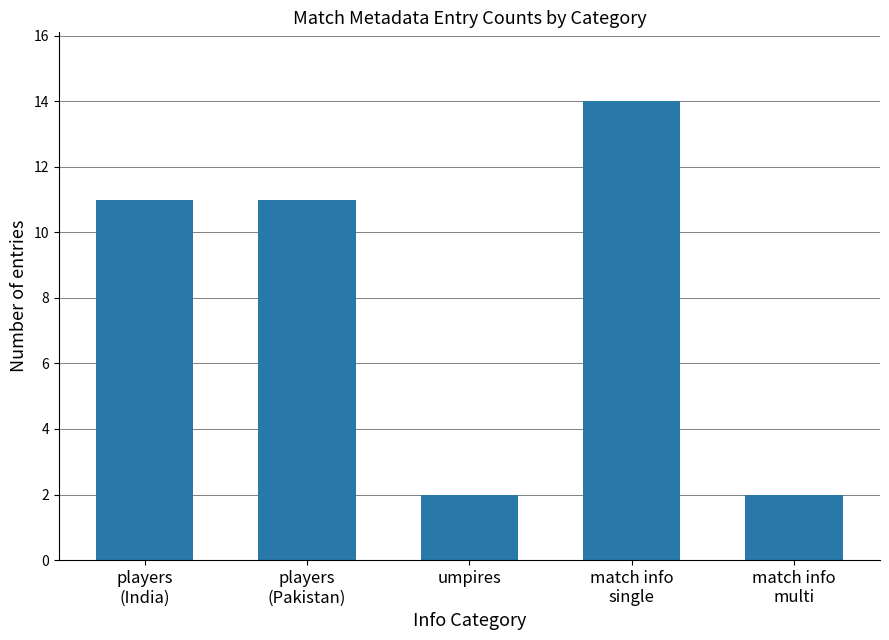

What is the greatest value displayed?

14